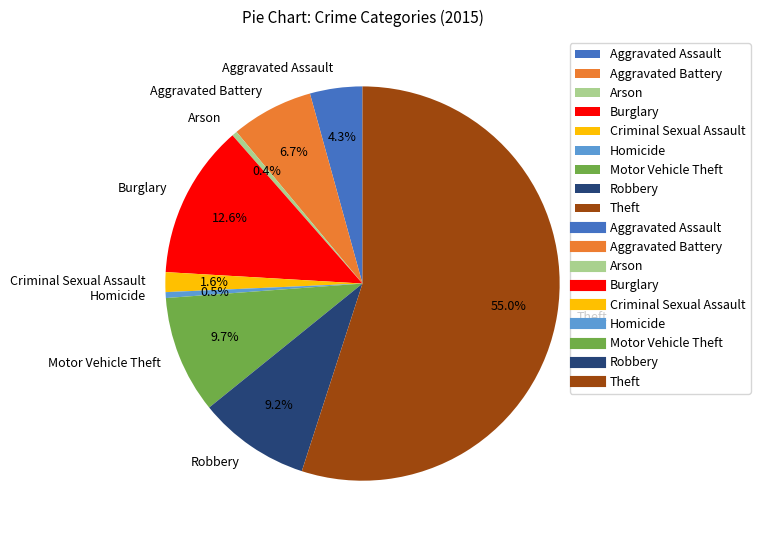

To the nearest percent, what is the average slice percentage?

11%